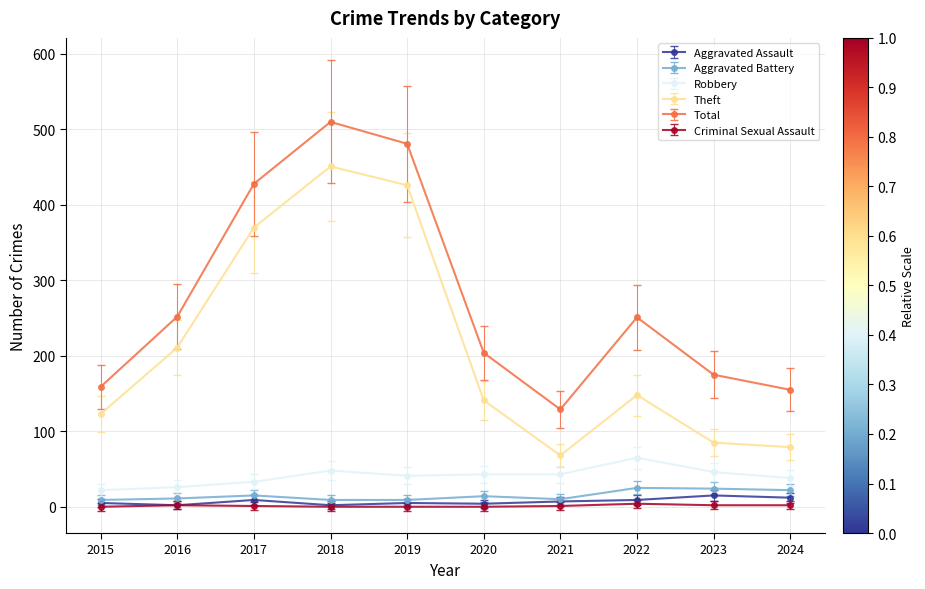

Is the value of Criminal Sexual Assault at 2023 greater than the value of Total at 2015?

No